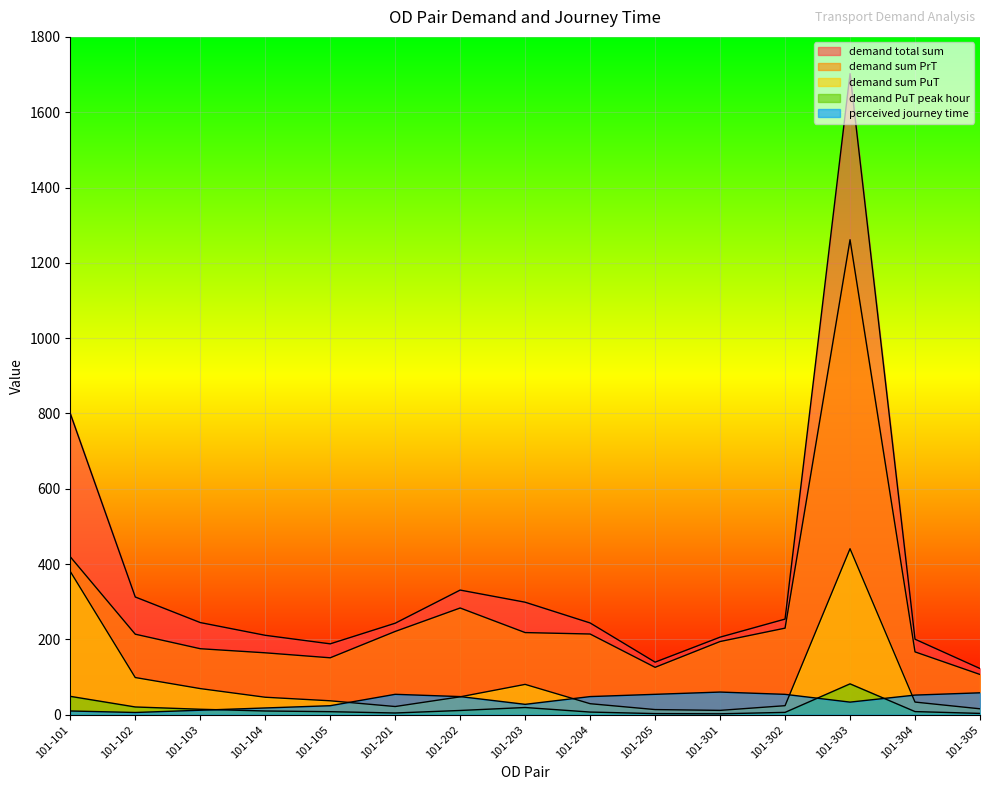

Does the chart display data point markers on the line(s)?

No